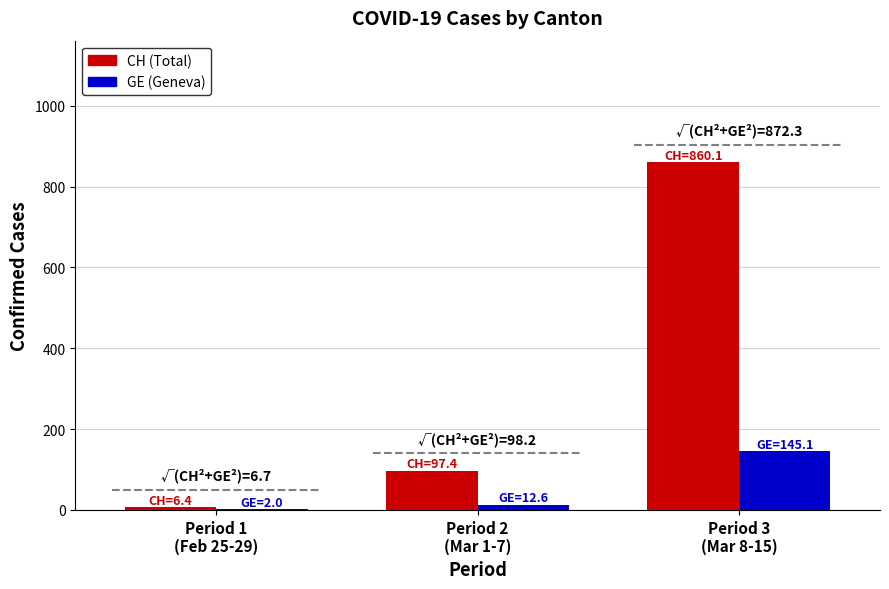

Does the chart contain any negative values?

No